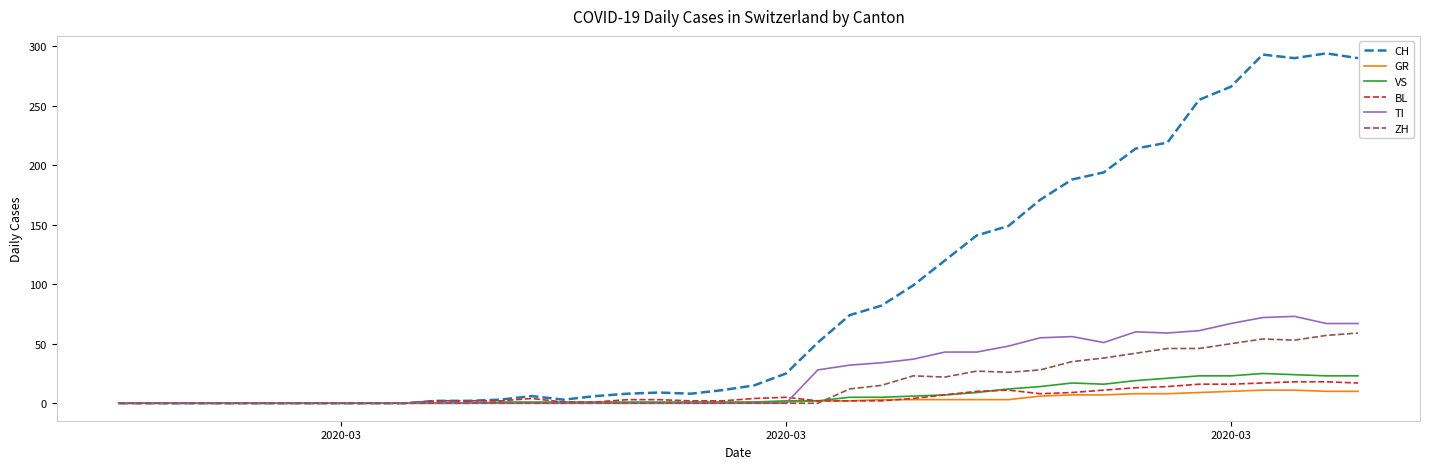

Which series has the largest total across all categories?

CH